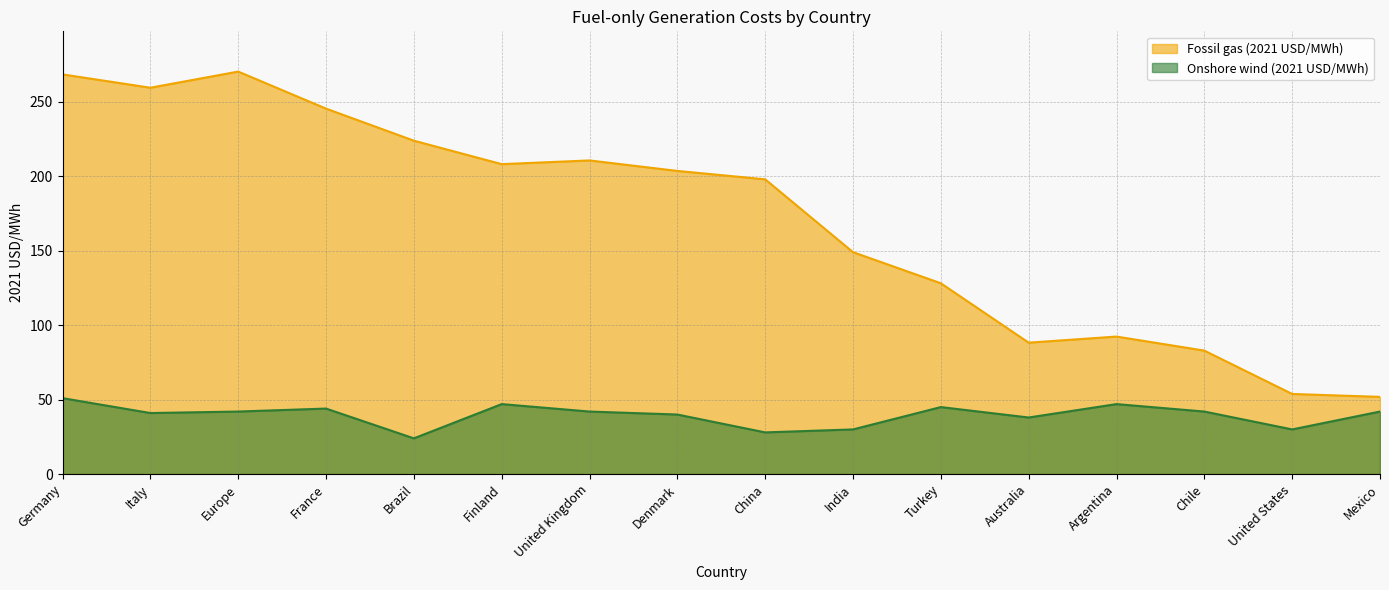

How many lines are shown in the chart?

2